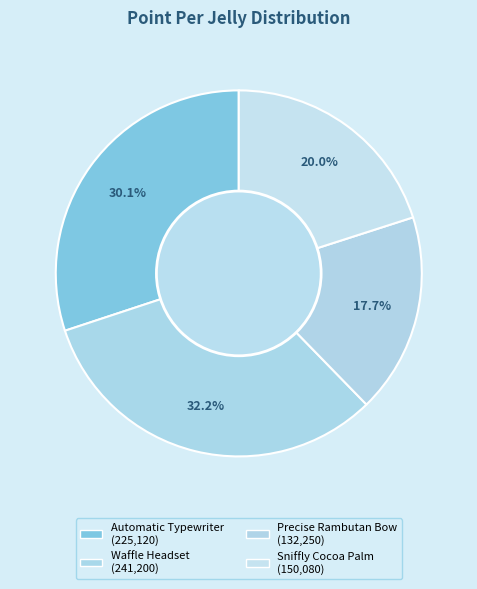

To the nearest percent, what percentage of the pie is Waffle Headset?

32%